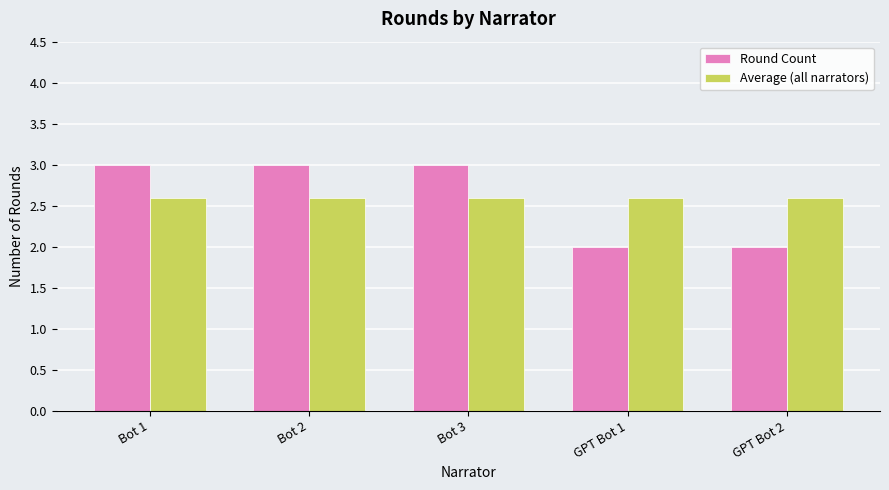

Reading left to right, list all the values displayed in this chart.

Round Count: Bot 1=3.0	Bot 2=3.0	Bot 3=3.0	GPT Bot 1=2.0	GPT Bot 2=2.0
Average (all narrators): Bot 1=2.6	Bot 2=2.6	Bot 3=2.6	GPT Bot 1=2.6	GPT Bot 2=2.6